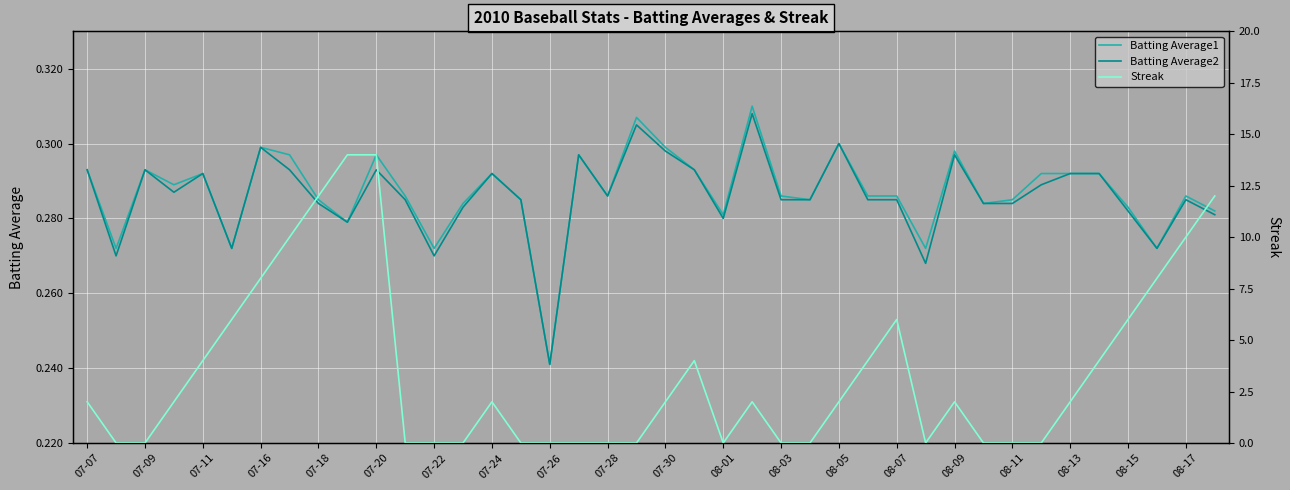

What is the sum of all Batting Average2 values?

11.4